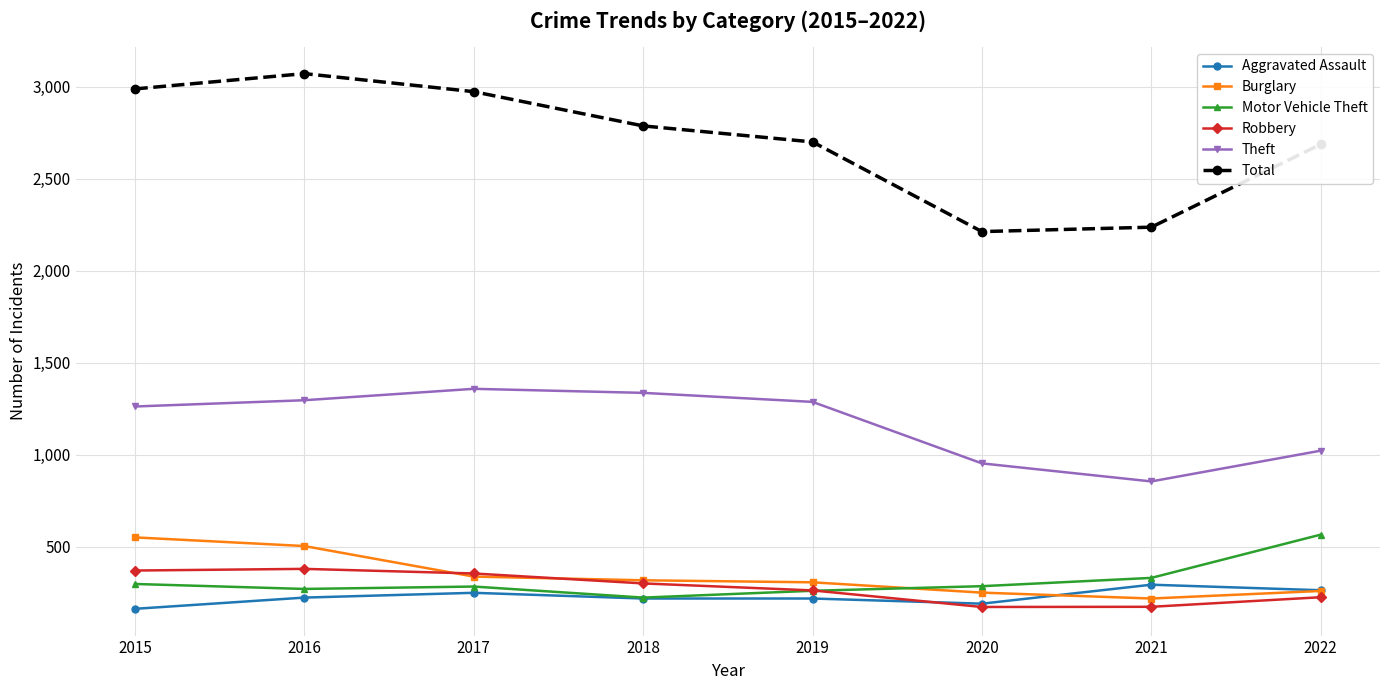

Is it true that Total equals 1529 at 2016?

False